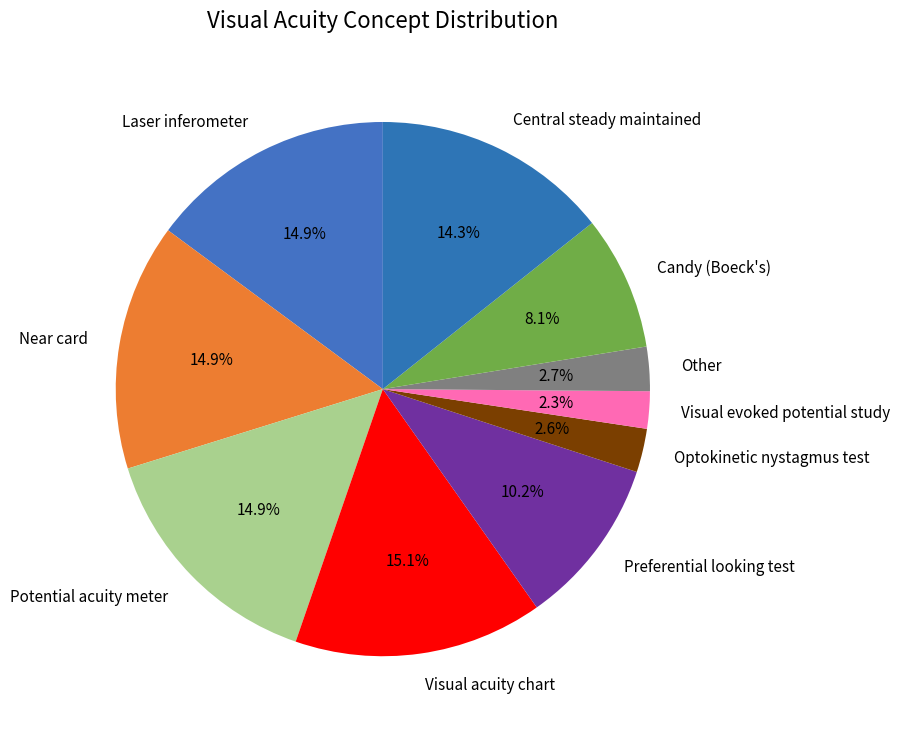

The Potential acuity meter slice represents 10% of the pie. True or false?

False